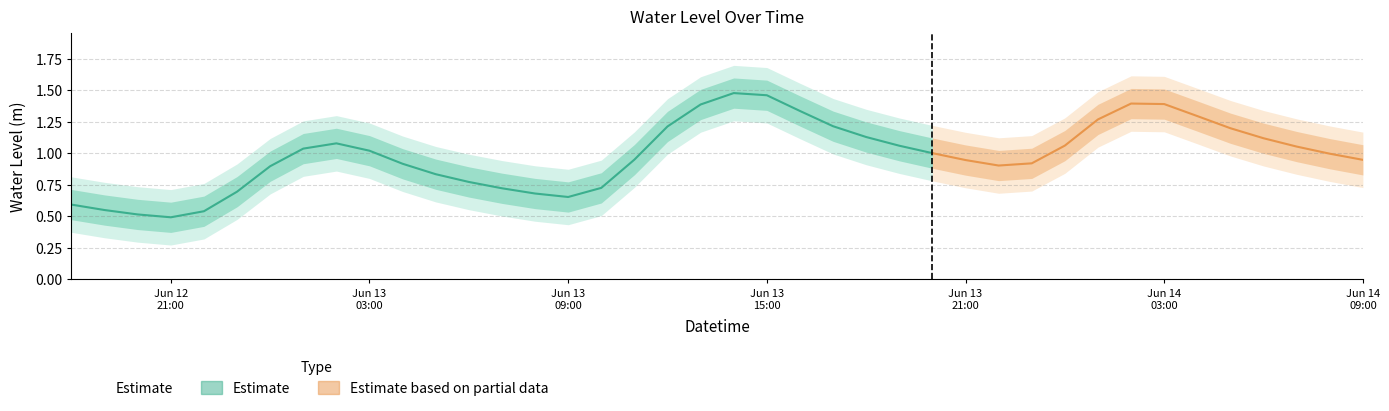

How many interior local peaks (higher than both neighbors) does the data have?

3